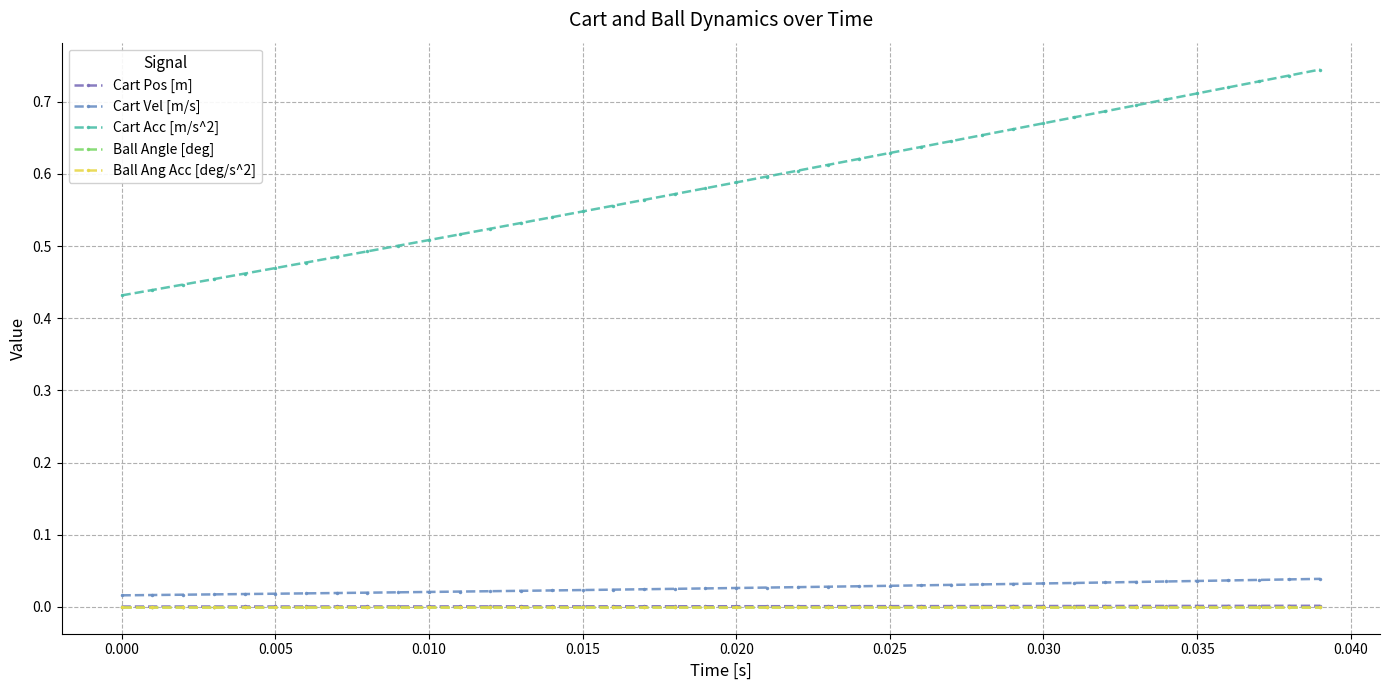

True or false: Ball Angle [deg] and Ball Ang Acc [deg/s^2] cross at least once.

False